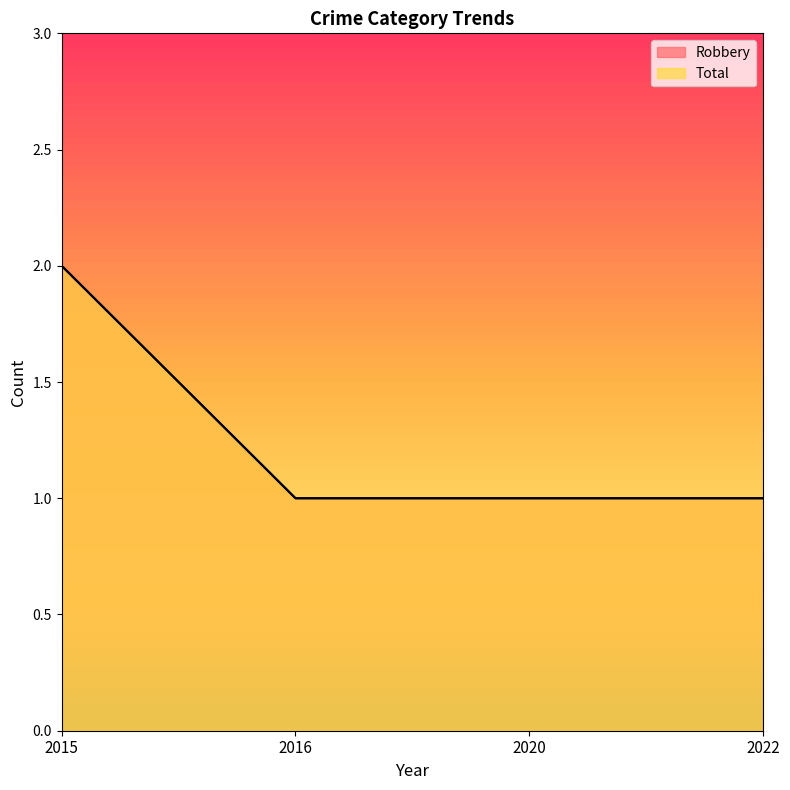

What is the value of the Robbery point at the 1st from the left?

2